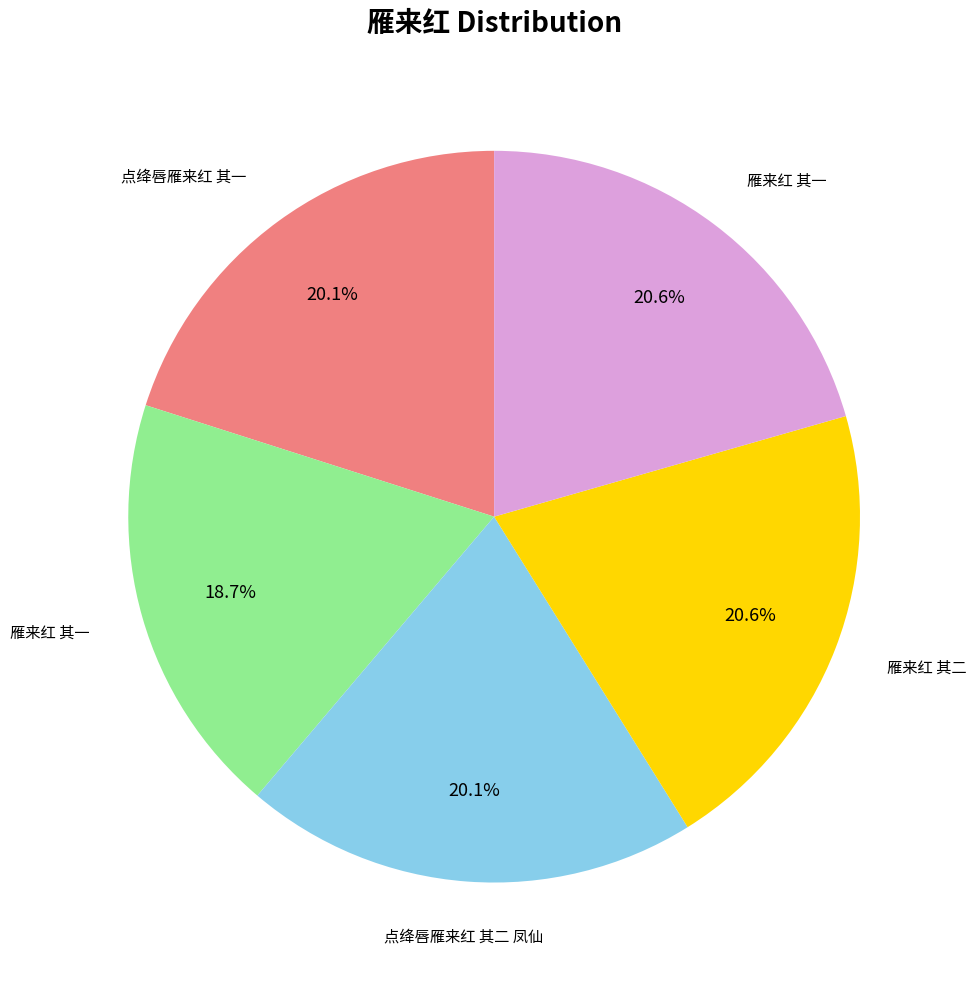

Is there a majority slice in this chart?

No